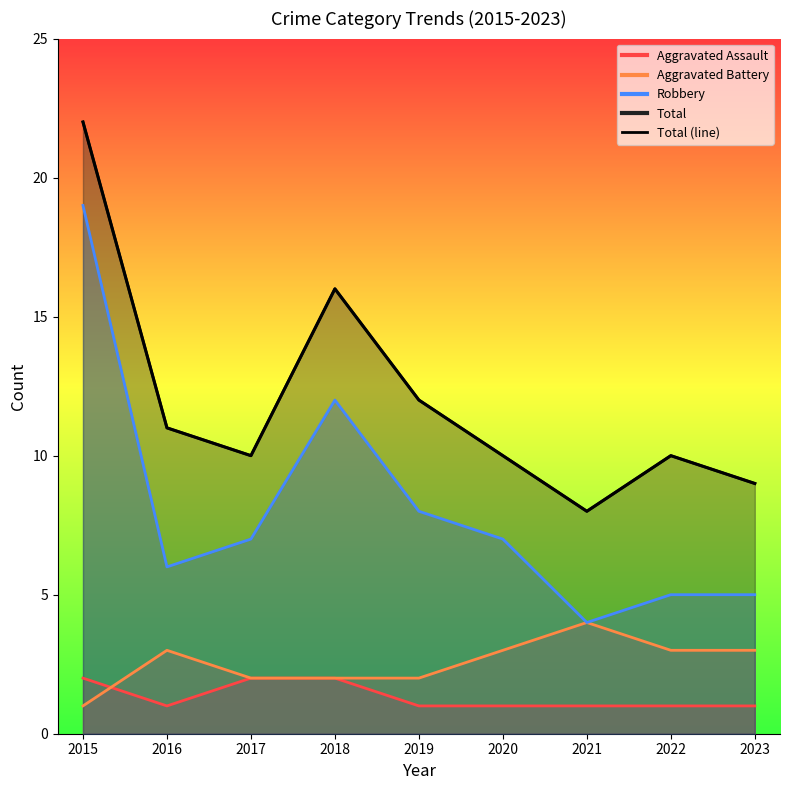

Where is the first local minimum?

2017